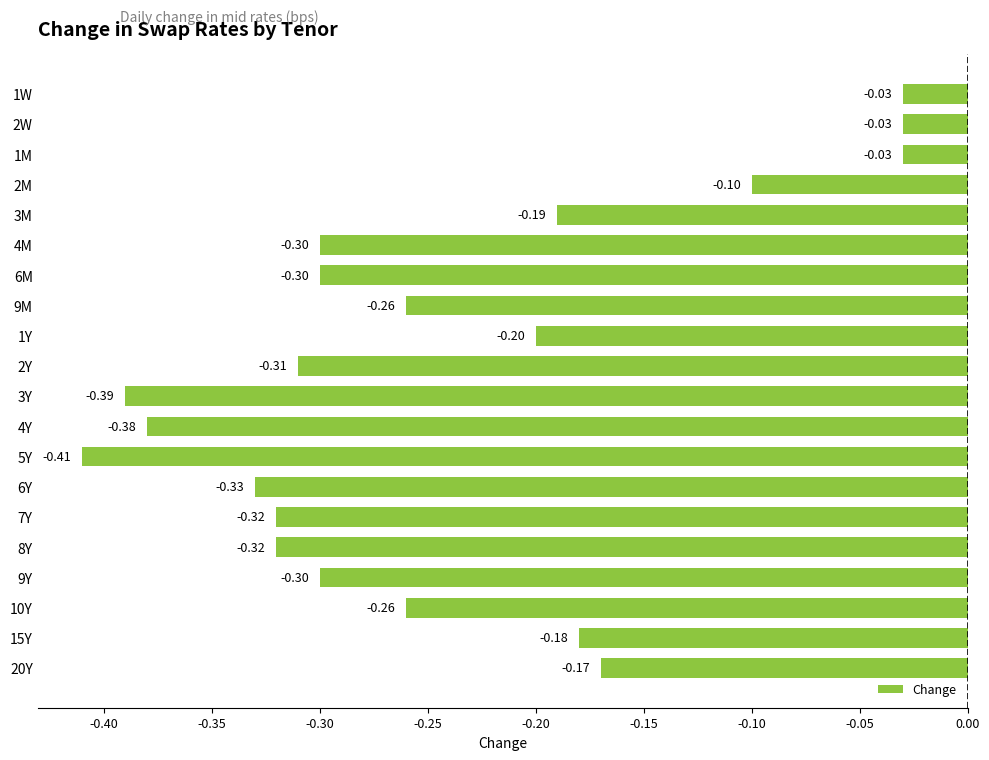

What is the difference between the maximum and minimum values?

0.4